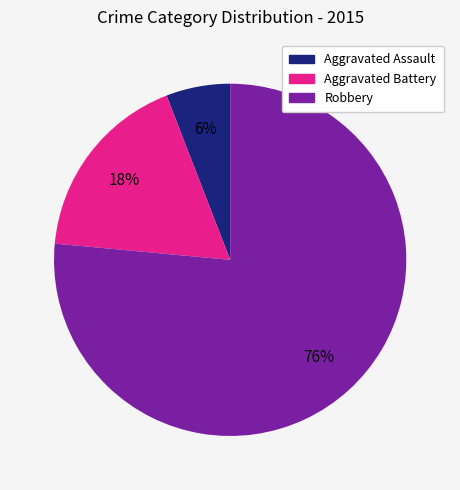

To the nearest percent, what portion does Robbery represent?

76%